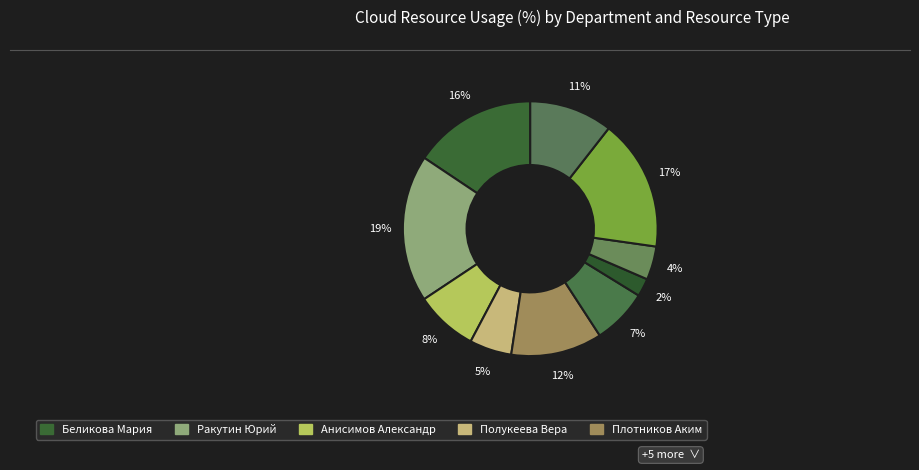

Which slice is the largest?

Ракутин Юрий